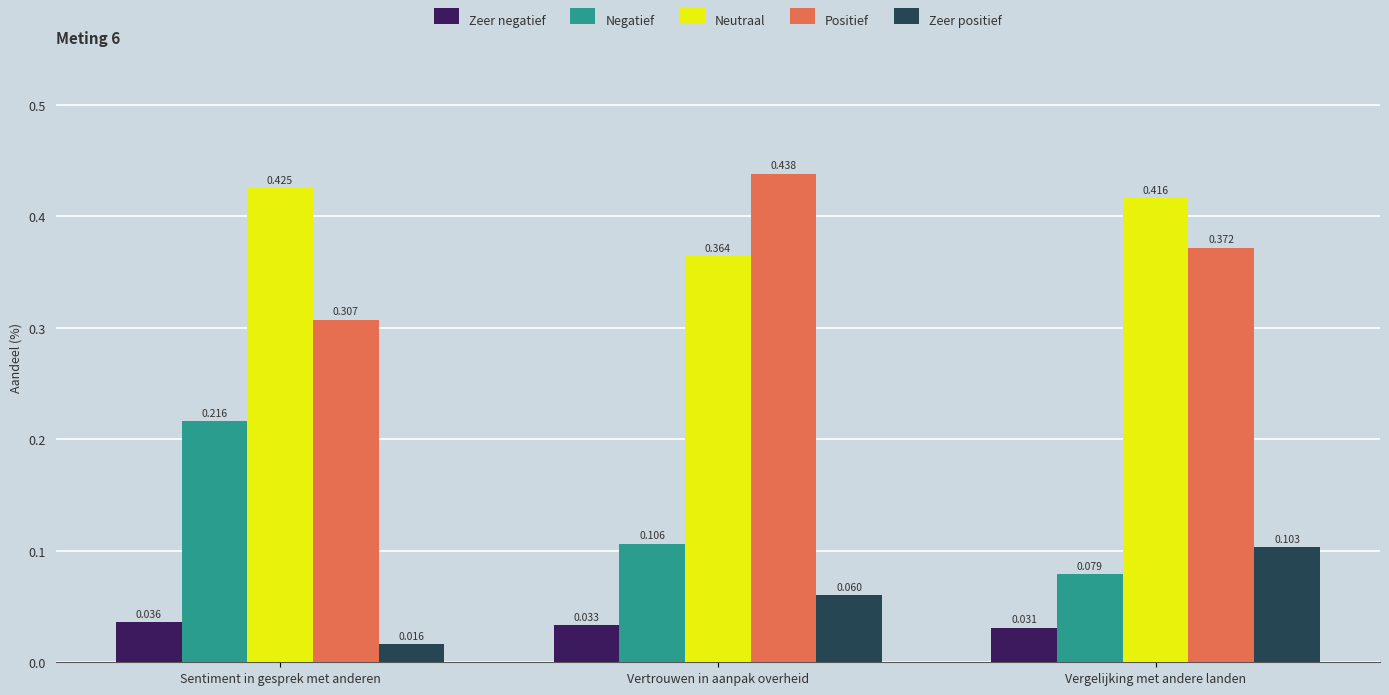

Which series has the largest total across all categories?

Neutraal